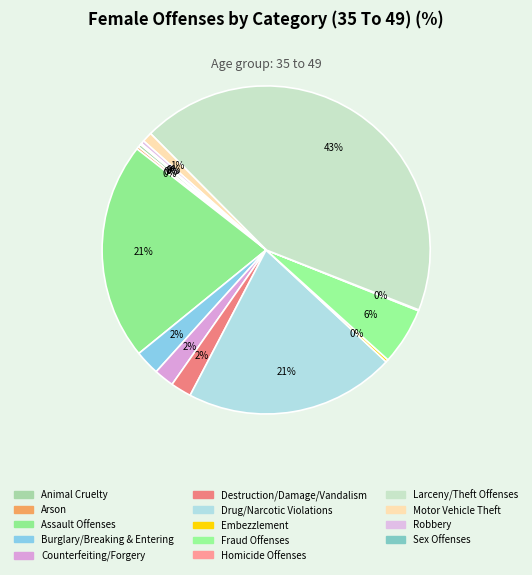

Is the sum of Homicide Offenses and Animal Cruelty greater than half?

No